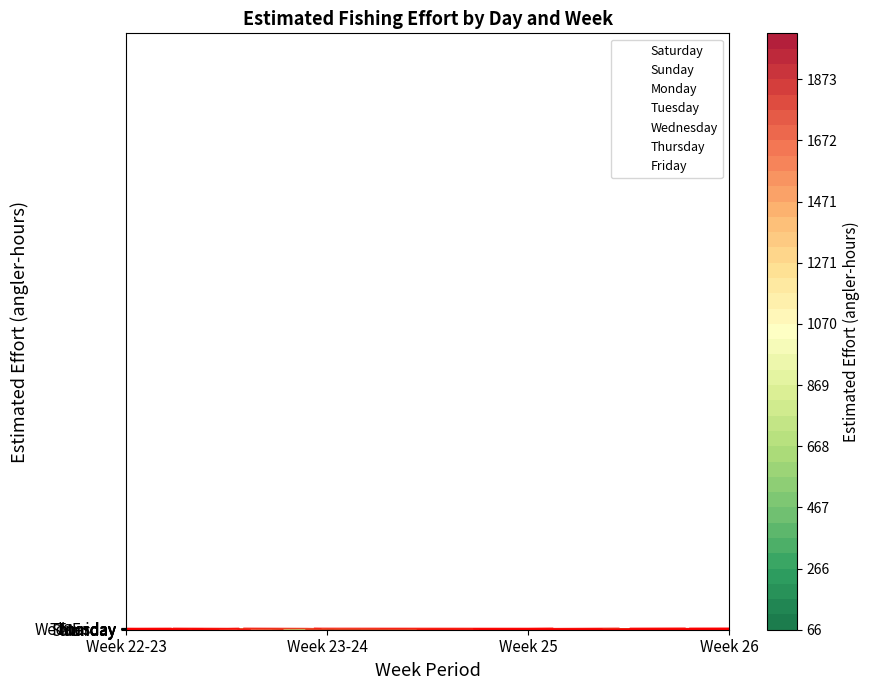

Is the value of Sunday at Week 26 greater than the value of Wednesday at Week 22-23?

Yes